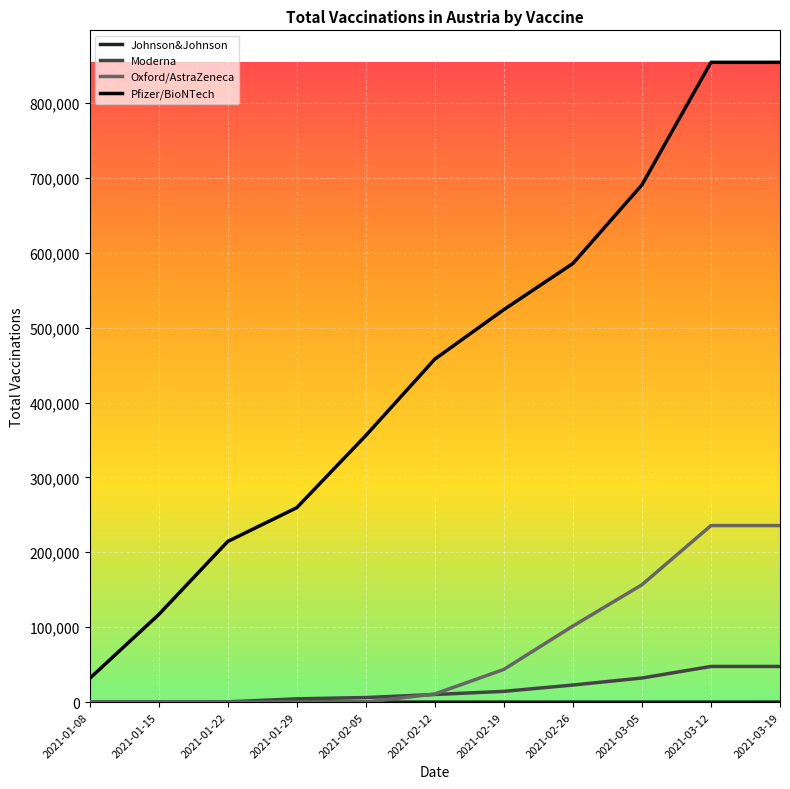

What is the maximum value shown in the chart?

854242